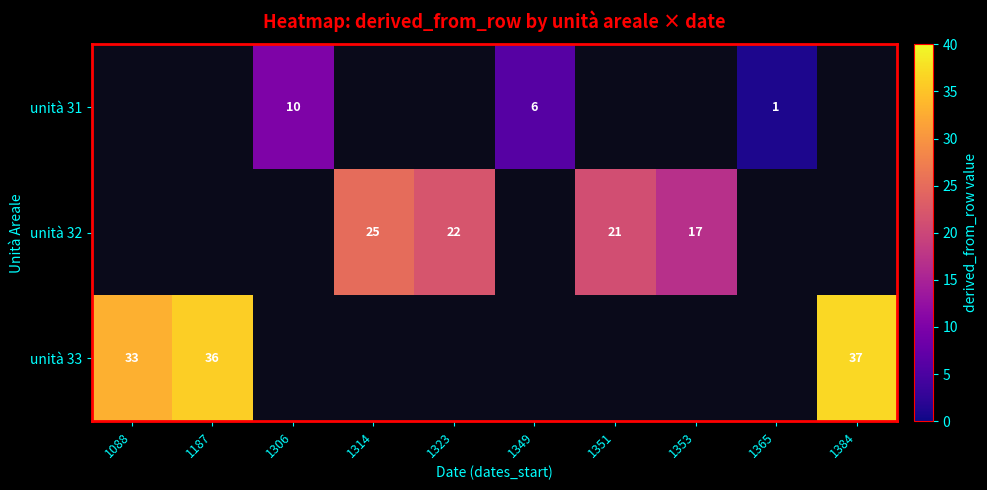

The unità 32 series shows 25 at 1314. True or false?

True